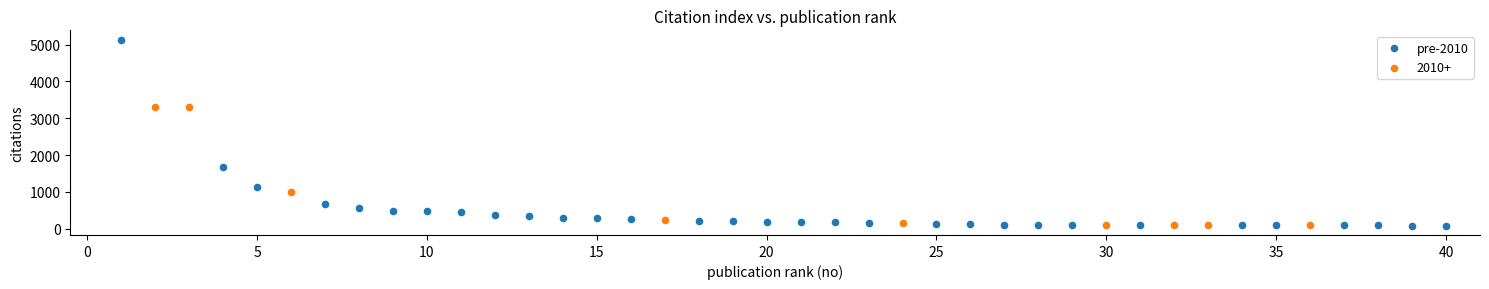

Which series contains the highest Y value?

pre-2010